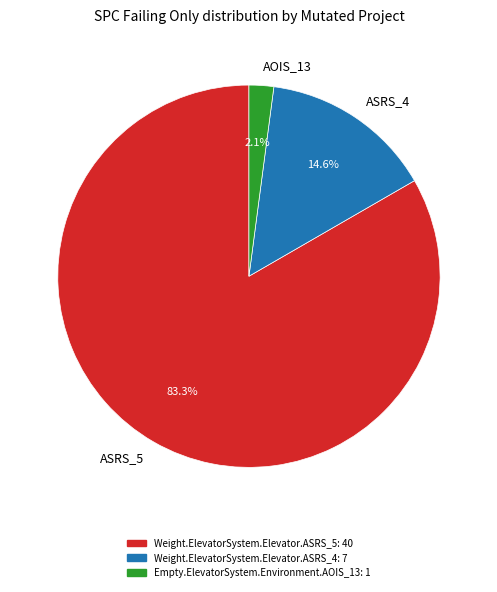

What is the smallest slice in the pie chart?

AOIS_13